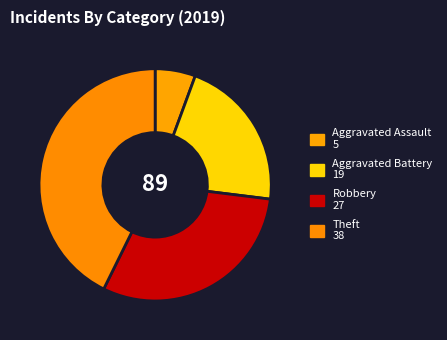

Is there any slice that represents more than half of the pie?

No